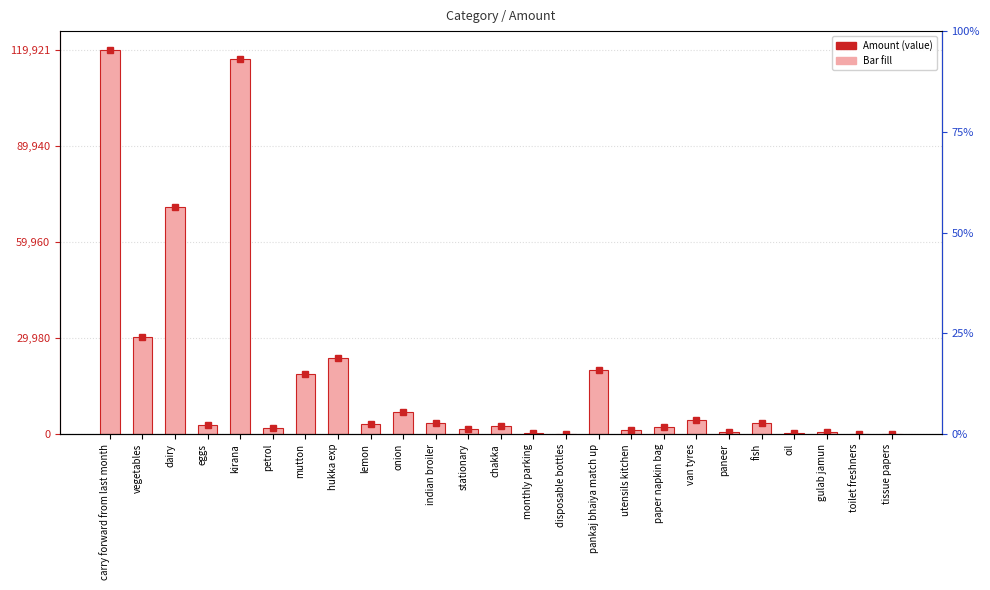

Count the number of categories in the chart.

25